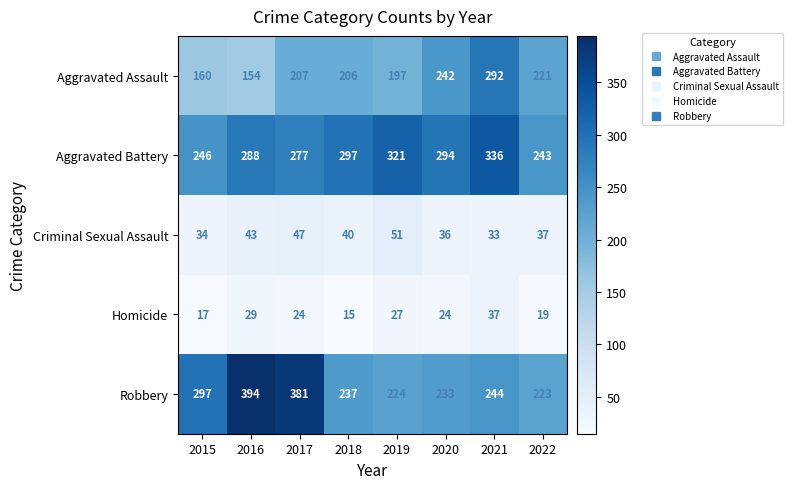

True or false: Robbery has a value of 578 at 2017.

False